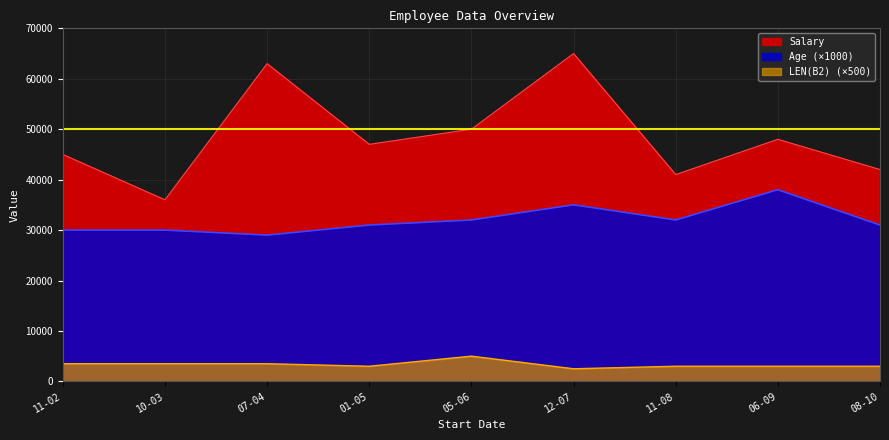

Rank the series by their maximum value, from highest to lowest.

Salary, Age, LEN(B2)